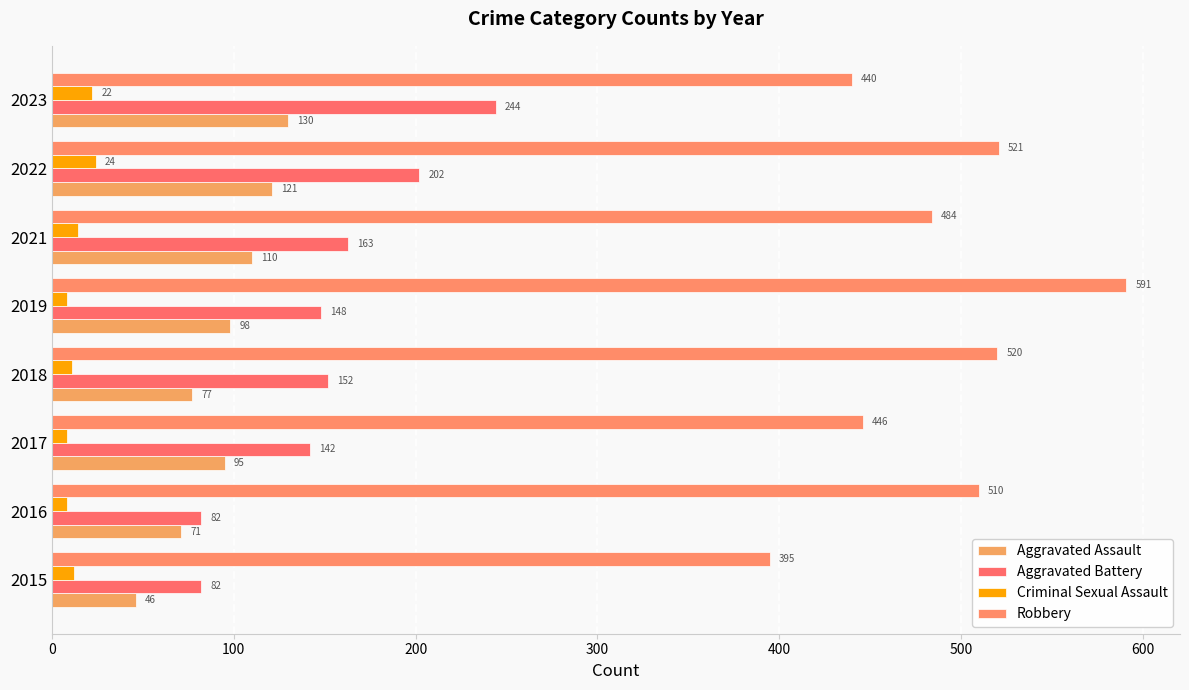

At which category is the sum across all series the highest?

2022